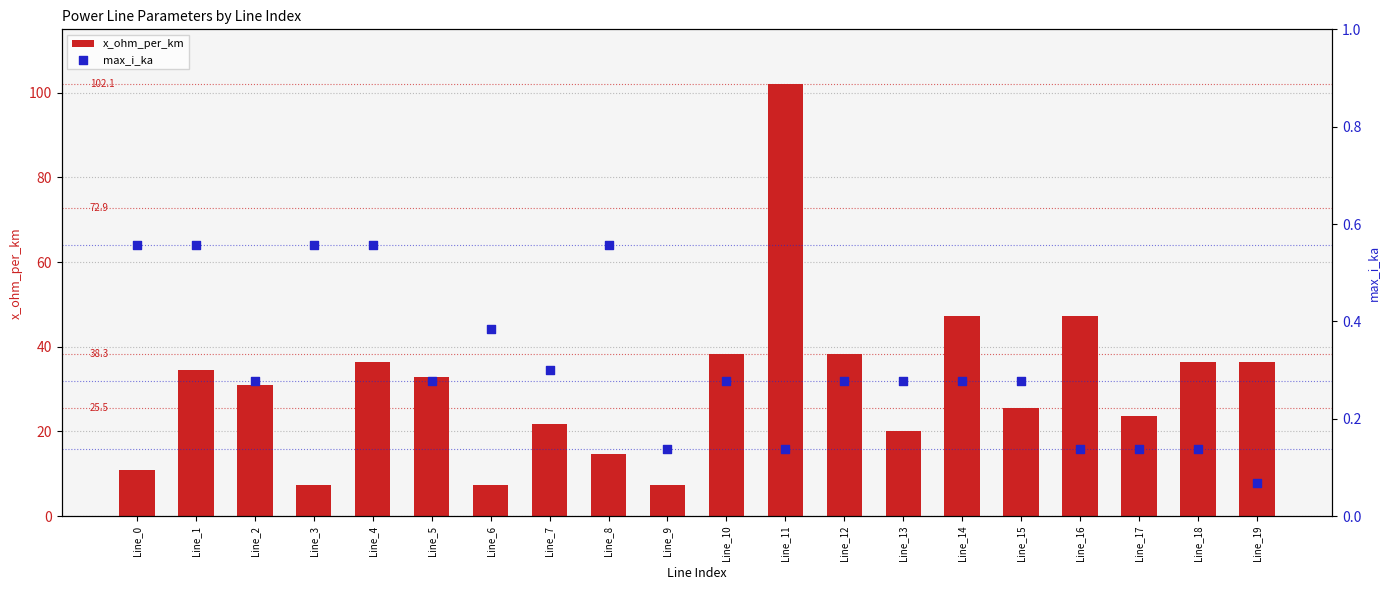

What are all the series names shown in the legend?

x_ohm_per_km, max_i_ka